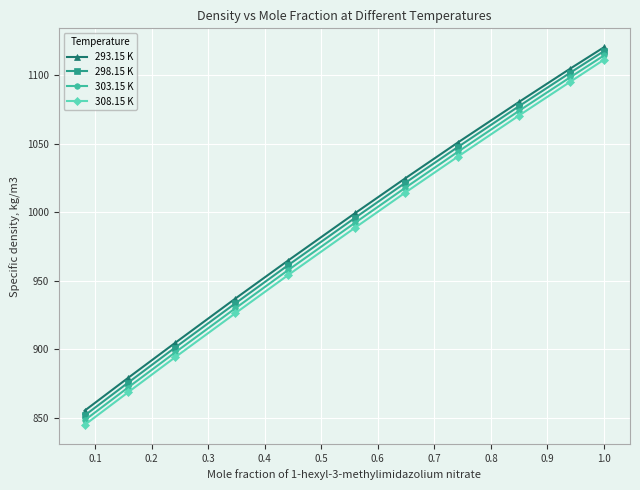

What is the greatest value displayed?

1120.3